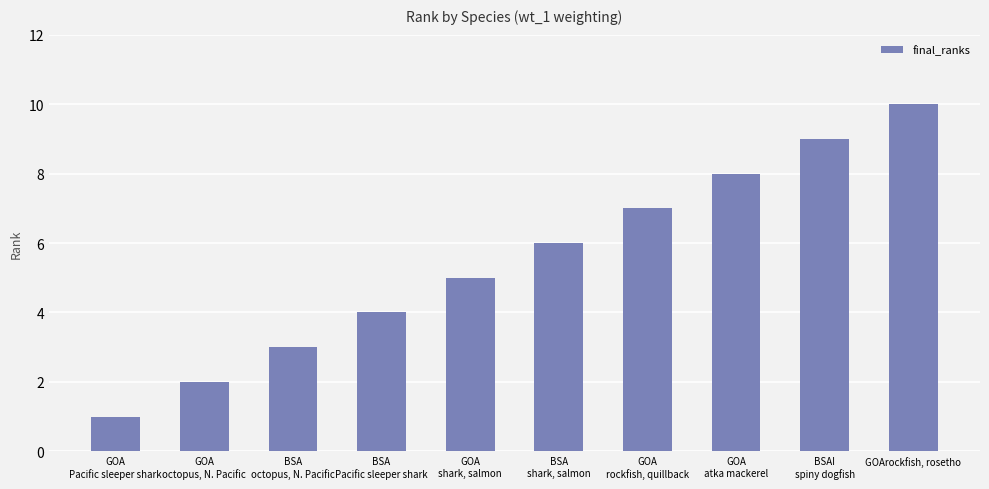

Reading left to right, transcribe all the data shown in this chart.

1	2	3	4	5	6	7	8	9	10